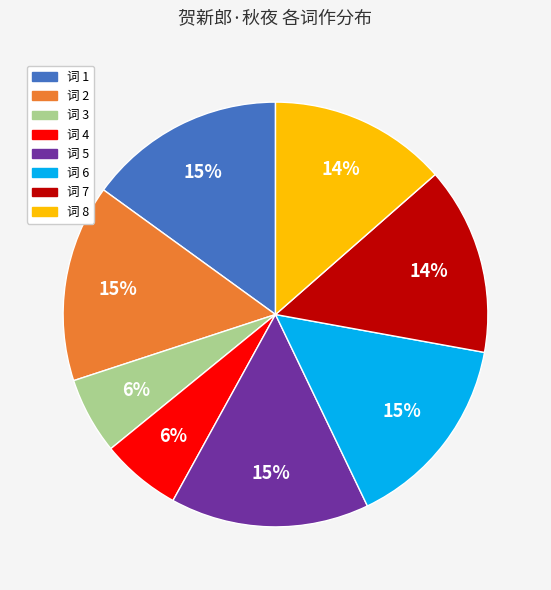

True or false: 词 5 accounts for 15% of the total.

True